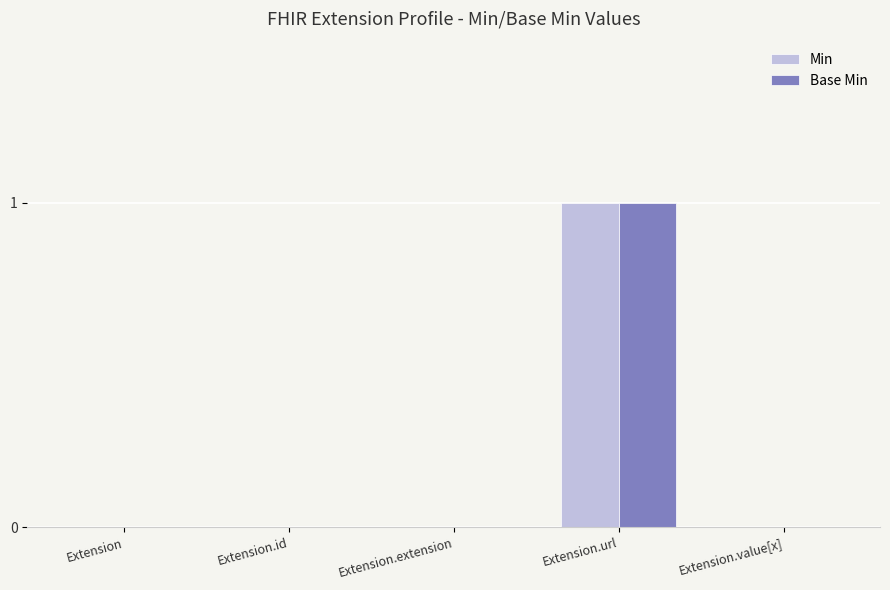

Which category has the highest value across all series?

Extension.url